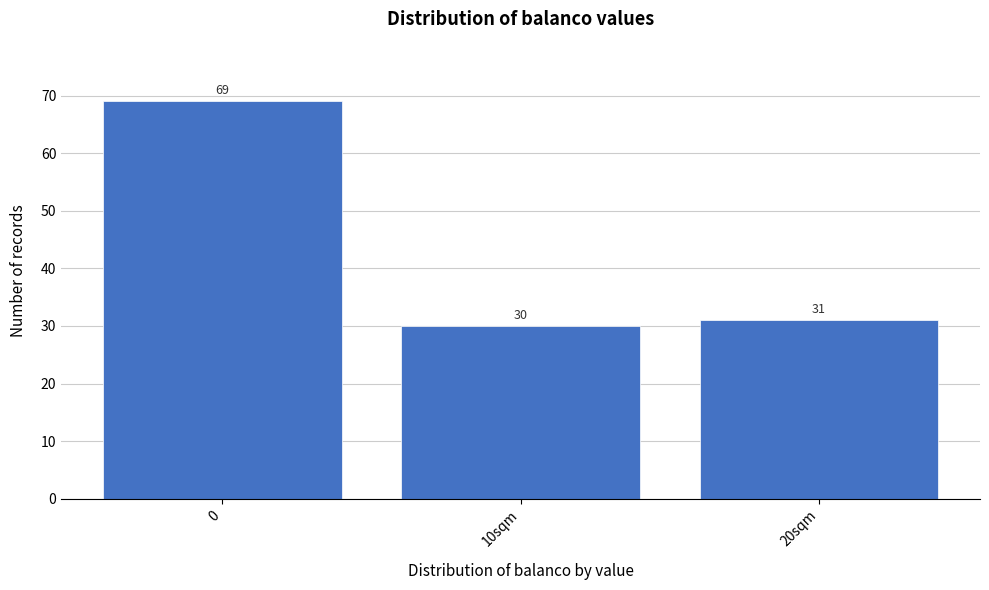

Reading left to right, transcribe all the data shown in this chart.

69	30	31